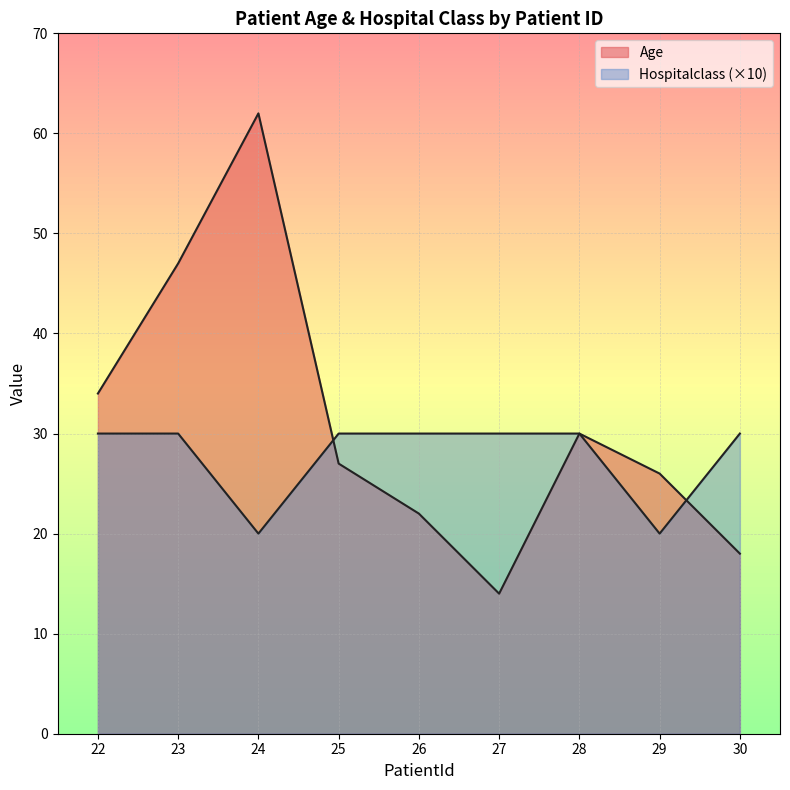

What is the difference between the maximum and minimum values in the Hospitalclass series?

10